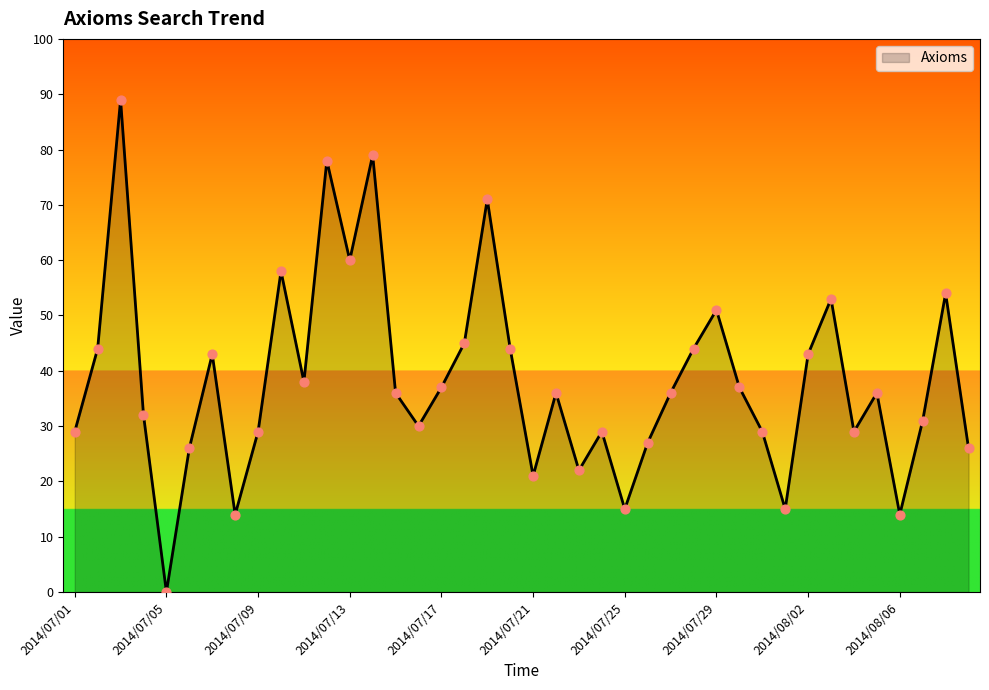

What is the greatest value displayed?

89